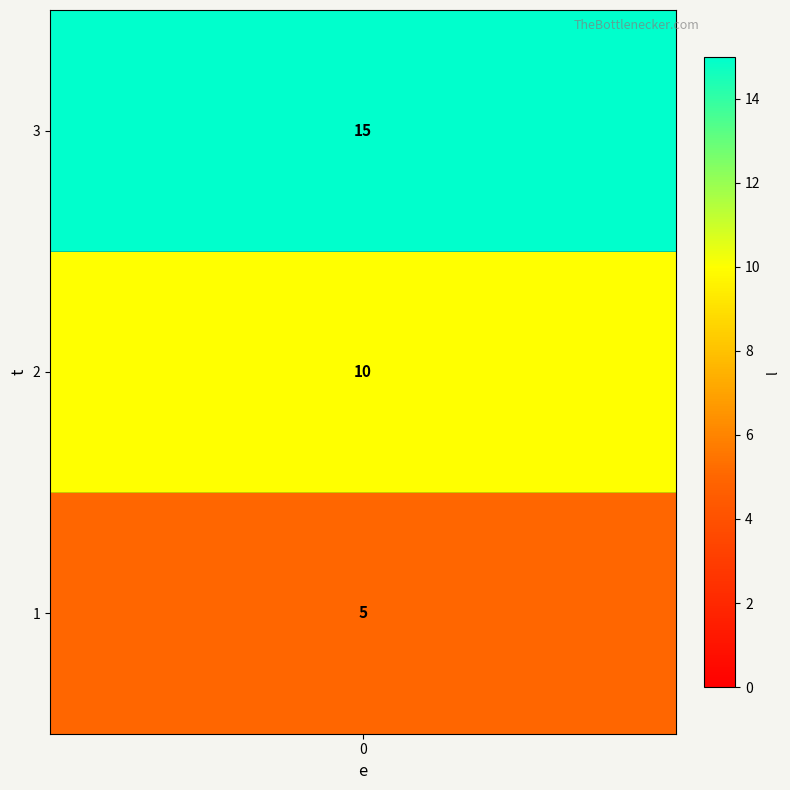

What is the sum of all values?

30